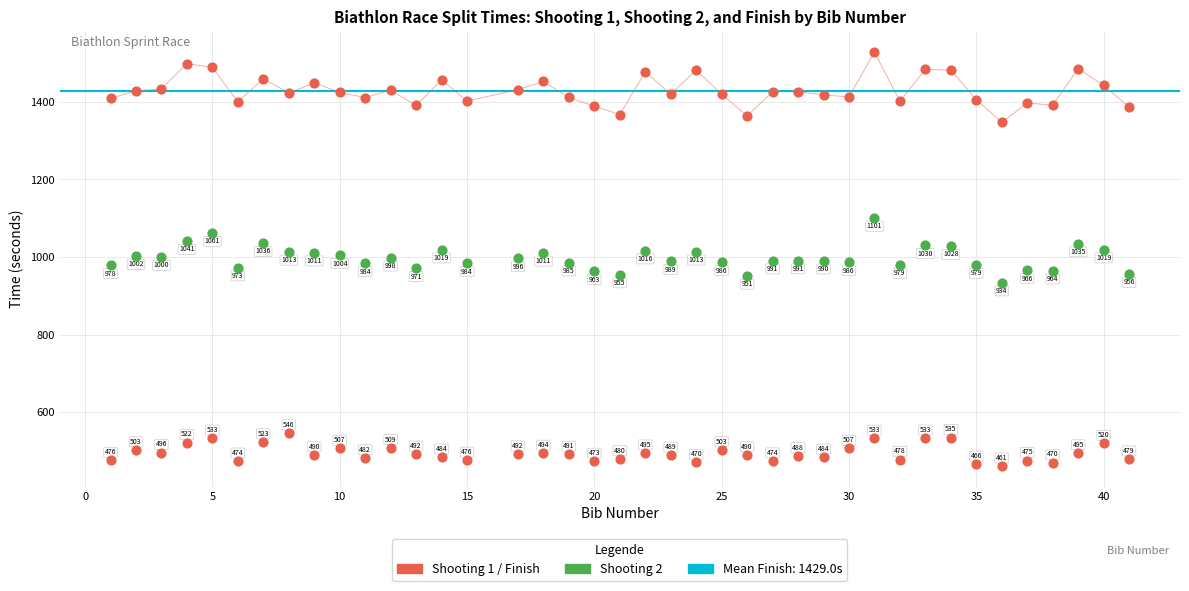

Which series reaches the maximum Y coordinate?

Finish